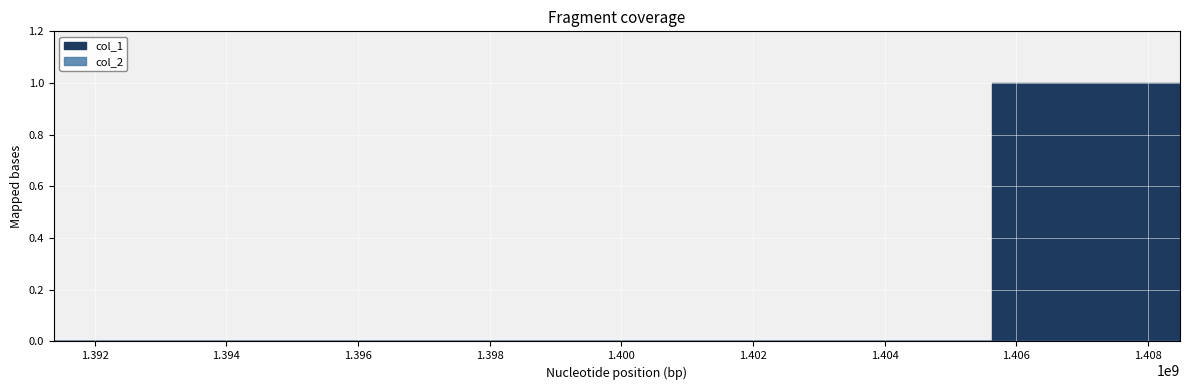

Reading left to right, list all the values displayed in this chart.

col_1: 1391380826=0	1405625011=0	1408483085=1
col_2: 1391380826=0	1405625011=0	1408483085=0